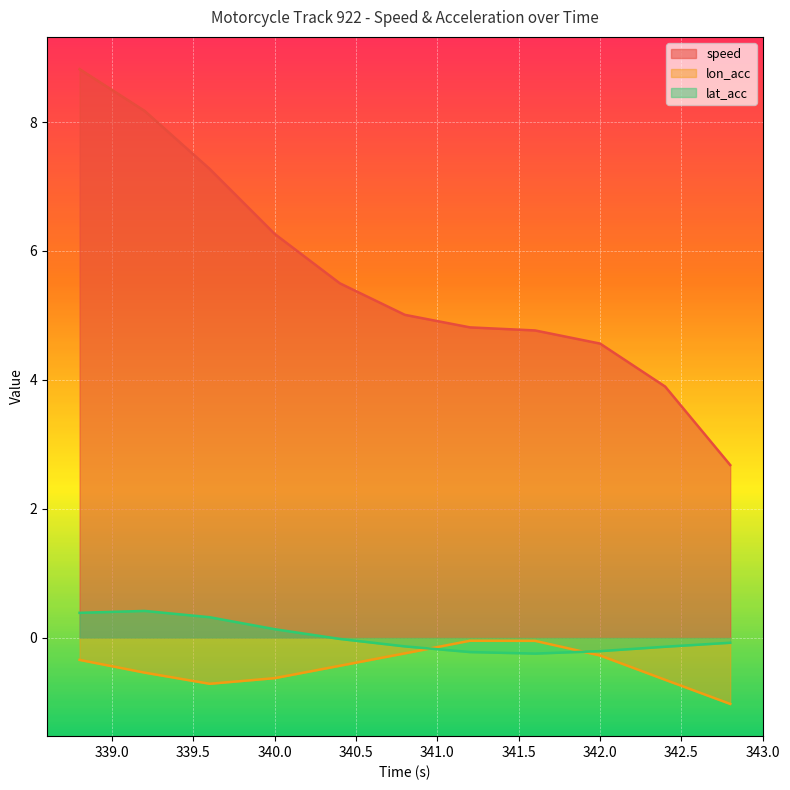

What are all the series names shown in the legend?

speed, lon_acc, lat_acc